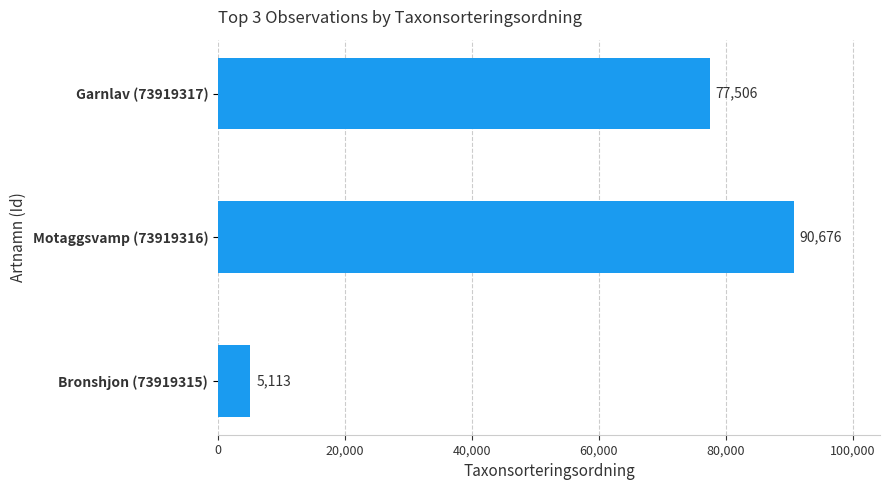

What is the smallest value displayed?

5113